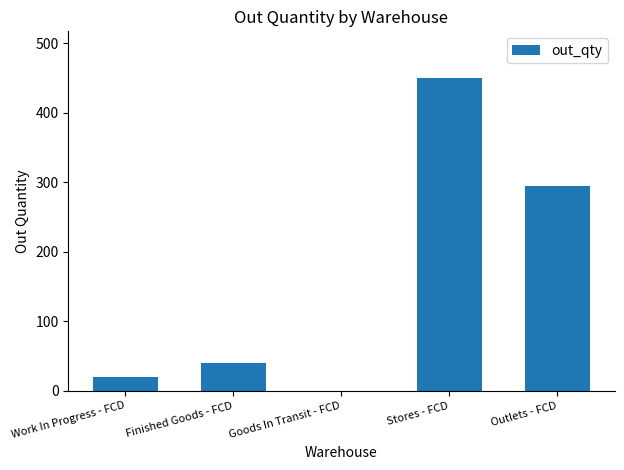

Between Work In Progress - FCD and Finished Goods - FCD, which is larger?

Finished Goods - FCD